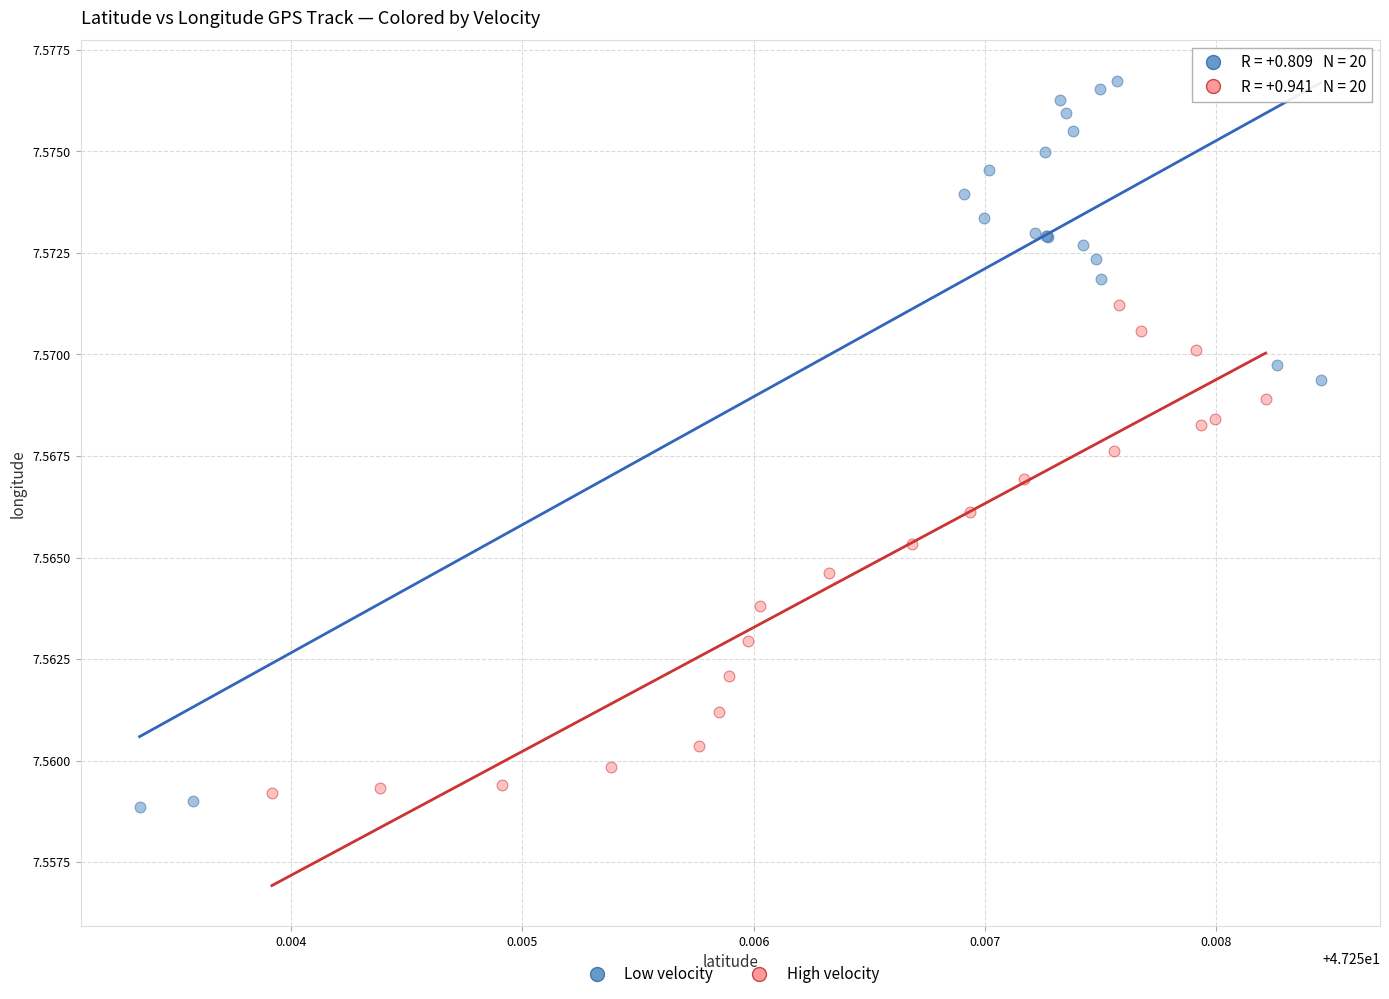

Which series contains the highest Y value?

Low velocity